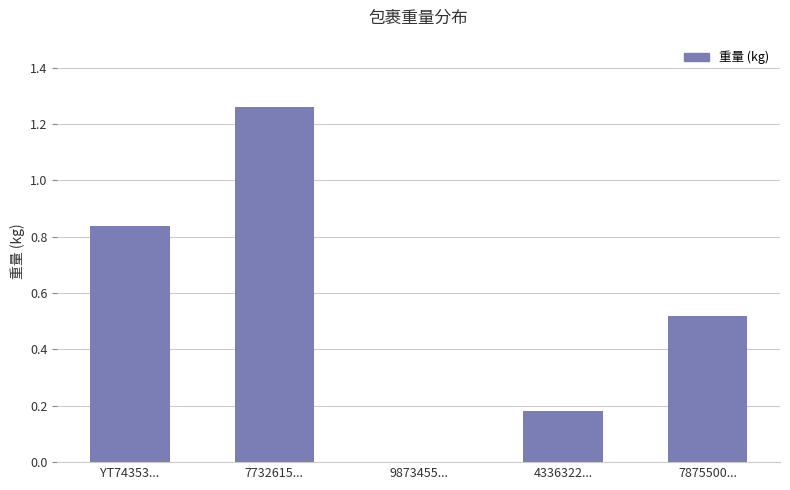

What is the sum of all values?

2.8